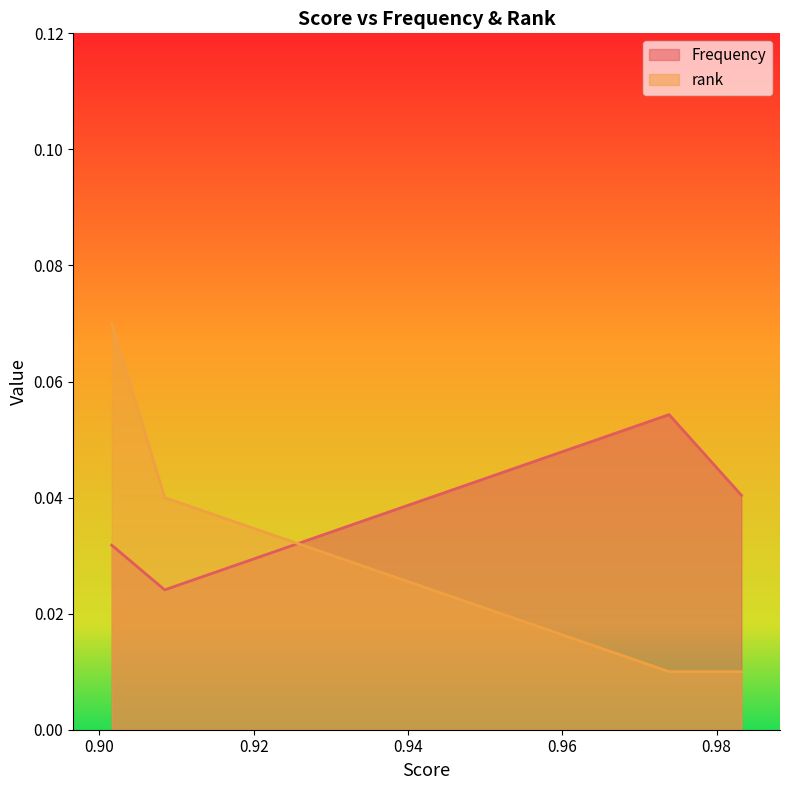

At which label does rank reach its peak?

0.901625